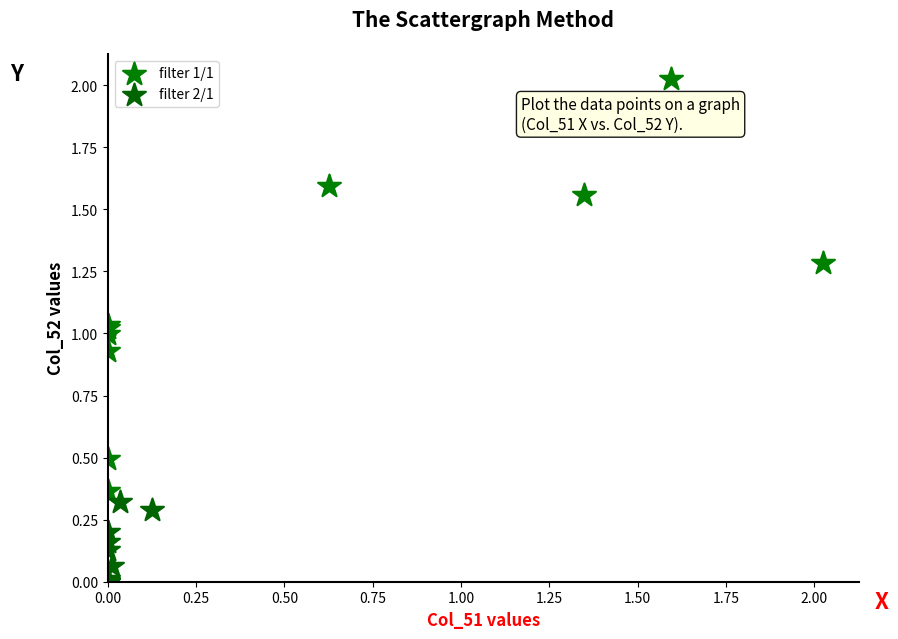

Which series has the largest Y range (max minus min)?

filter 1/1